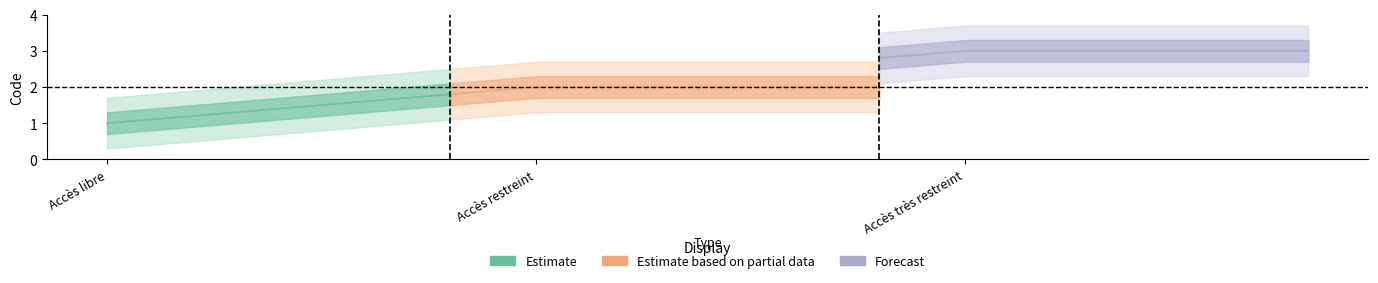

What is the label of the 1st point from the right?

Accès très restreint